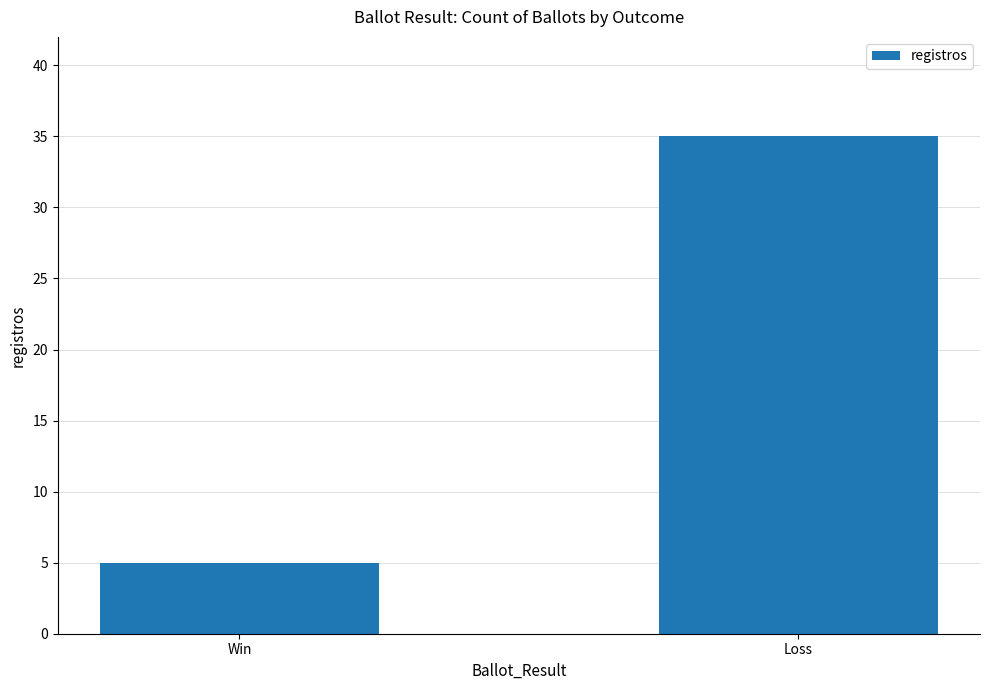

Reading left to right, extract all data points from this chart.

5	35